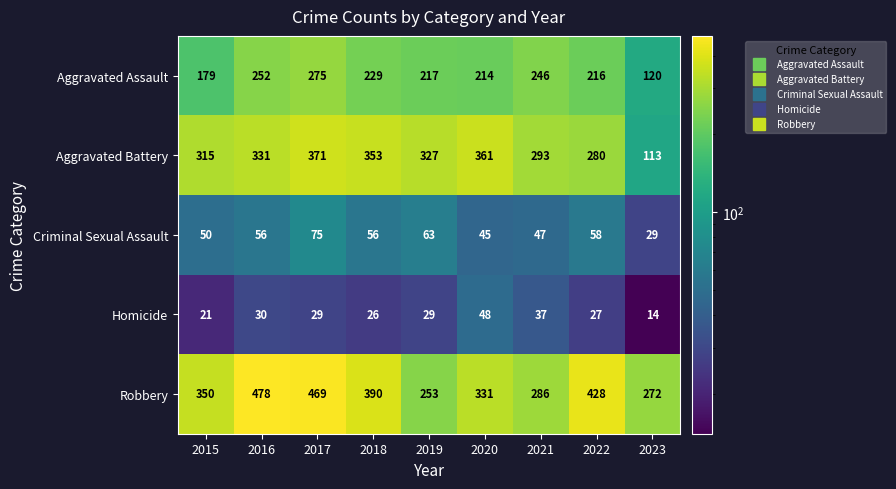

What is the difference between the highest and lowest values at 2017?

440